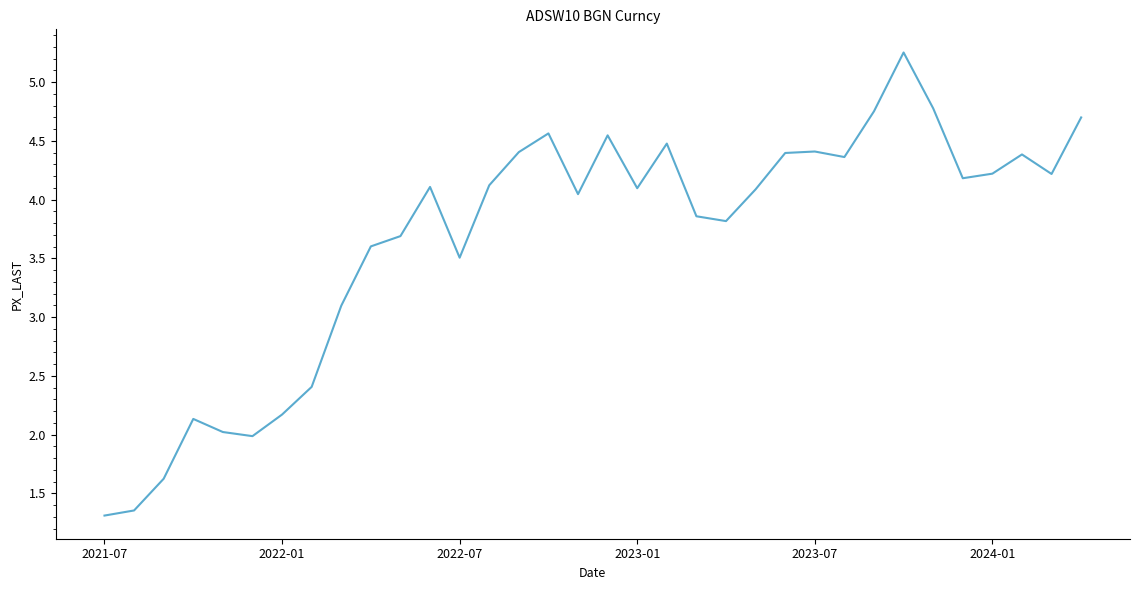

What is the minimum value shown in the chart?

1.3